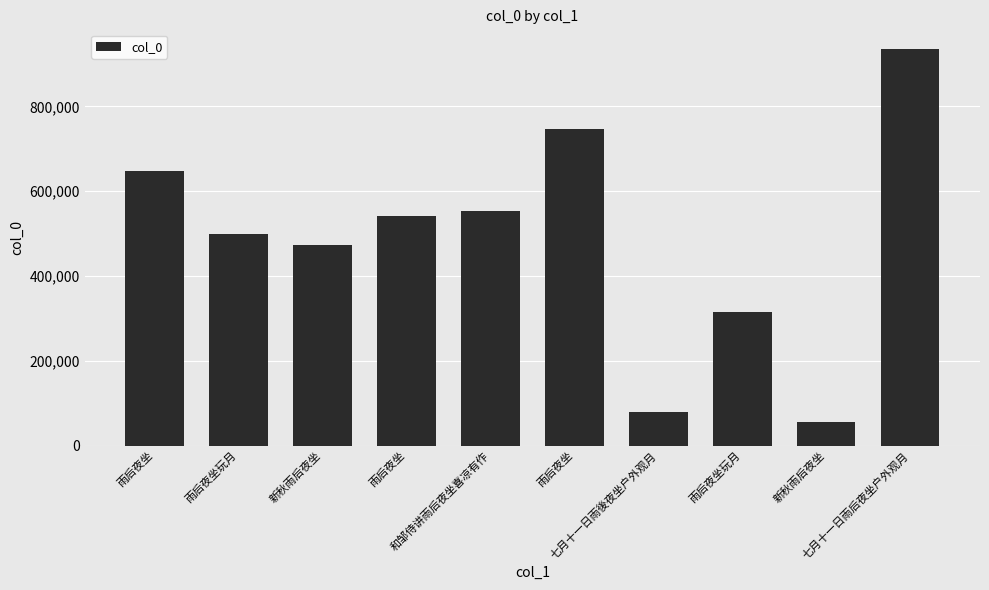

What is the sum of the values at 新秋雨后夜坐 and 新秋雨后夜坐?

529252